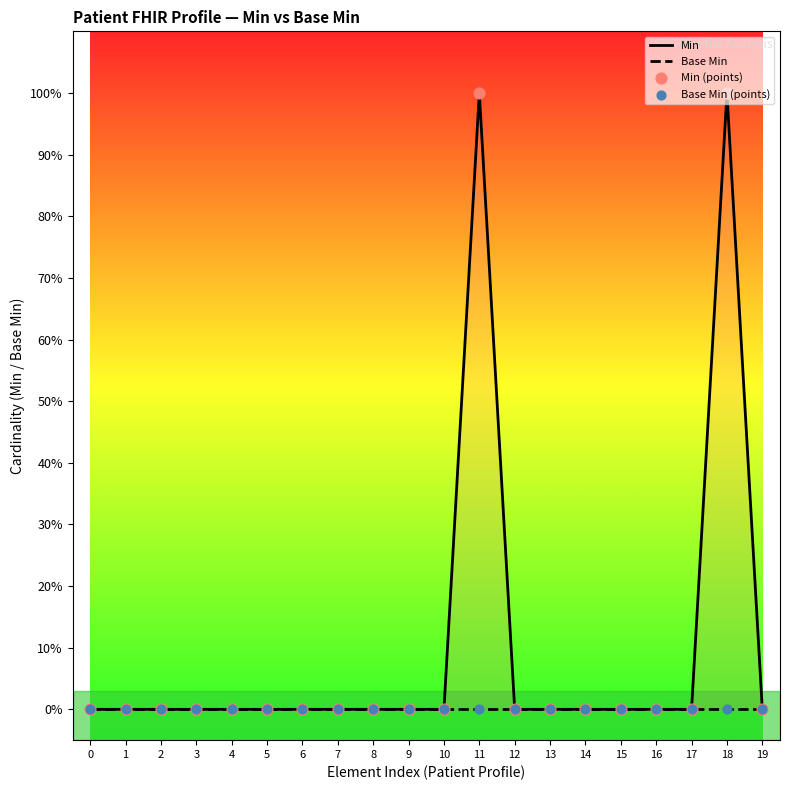

Which series has the largest Y range (max minus min)?

Min